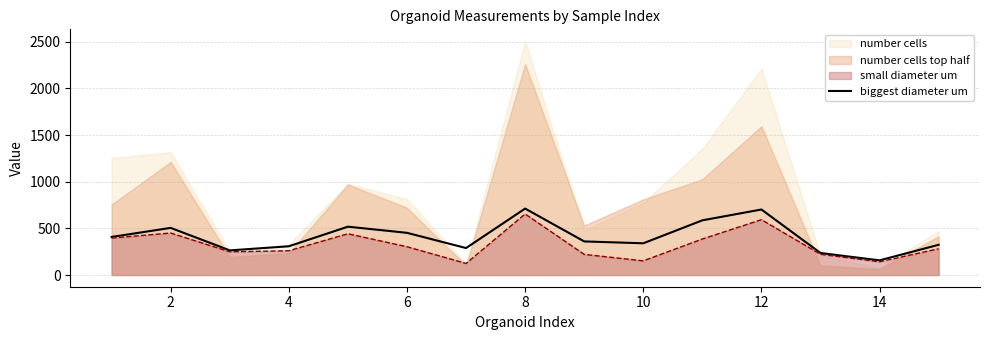

Does the chart display data point markers on the line(s)?

No